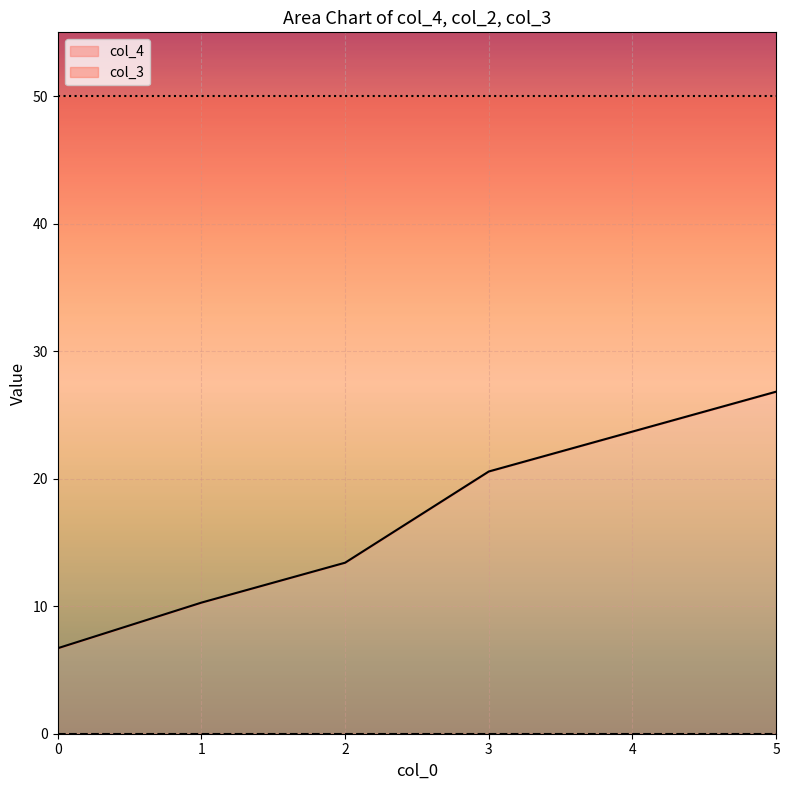

What is the approximate value of col_4 at 3?

20.6